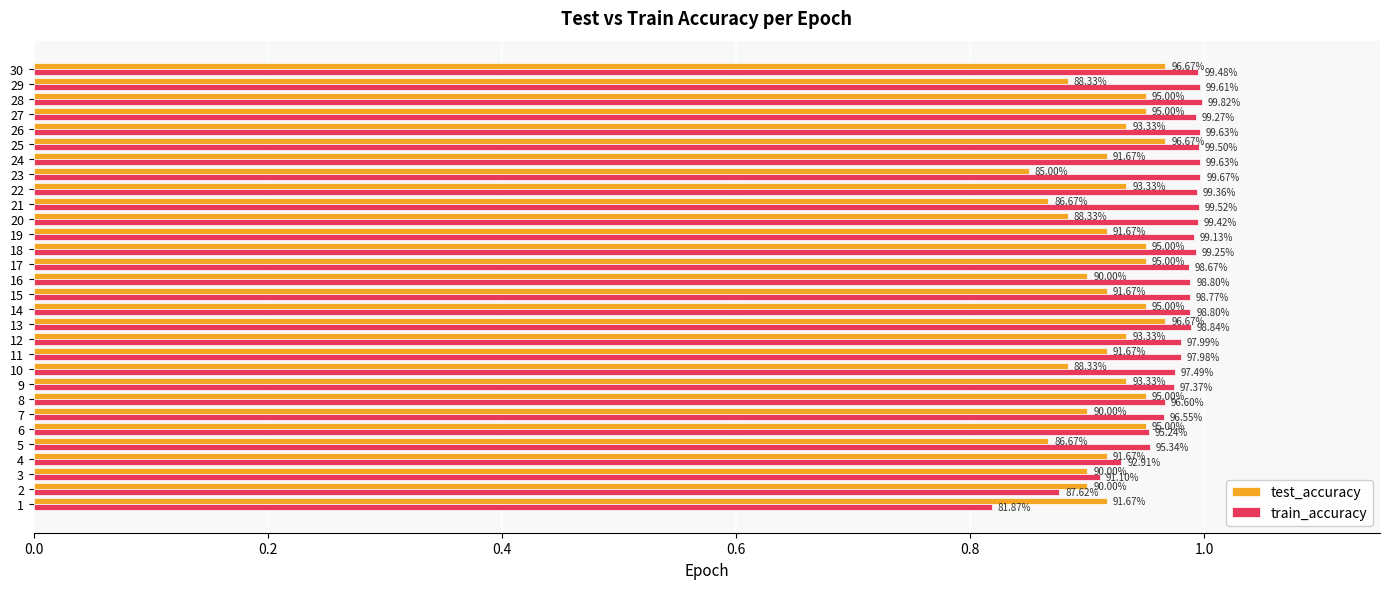

What are all the series names shown in the legend?

test_accuracy, train_accuracy